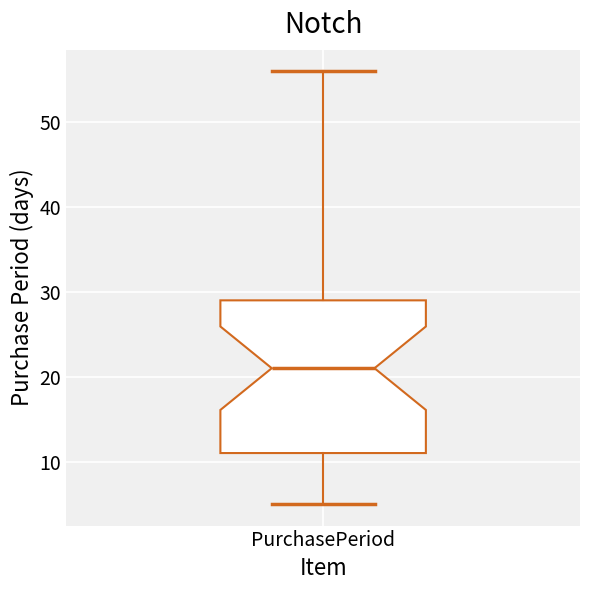

Transcribe this box plot: give where the median line is, the range the box spans, and where the two whiskers end, as read against the y-axis. The values are not printed on the chart, so give them approximately, as read against the axis.

median 21, box 11 to 29, whiskers 5 to 56